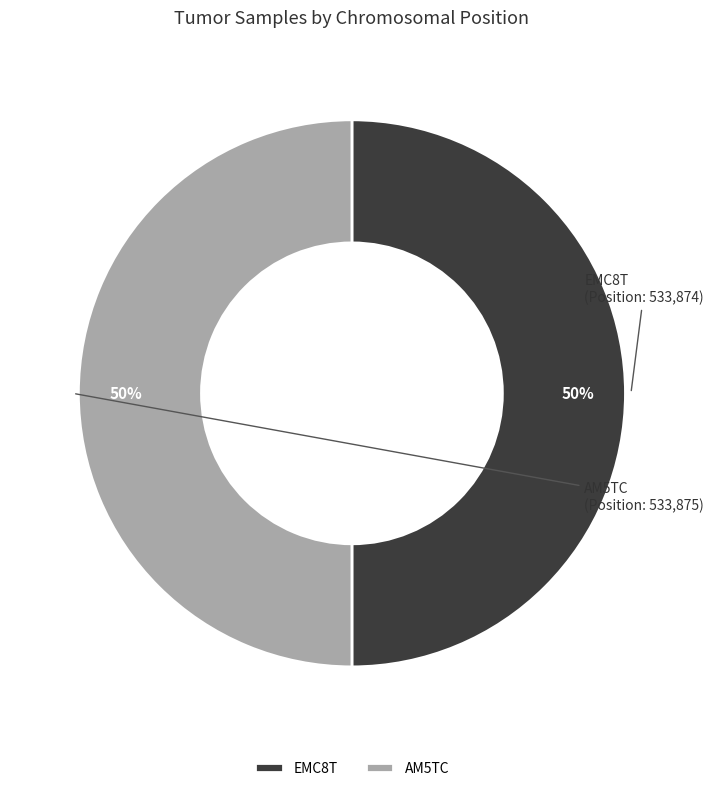

Count the number of slices in the pie.

2